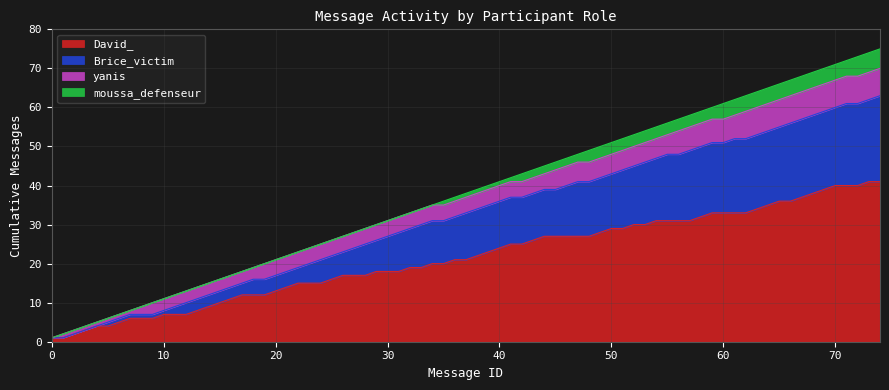

True or false: David_ has a value of 33 at 60.

True